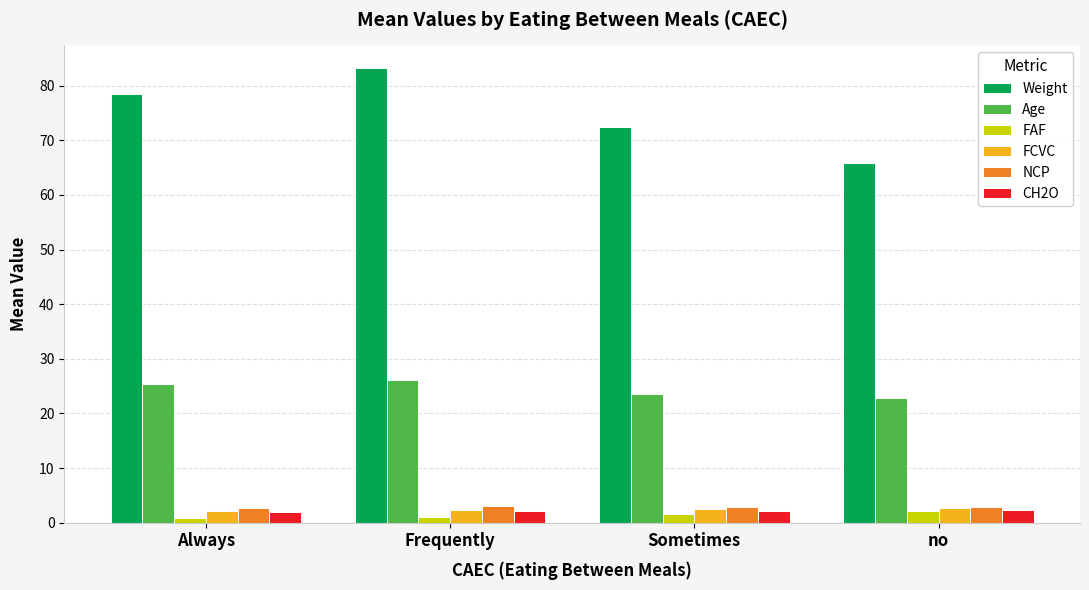

What value does the FAF series have at no?

2.1